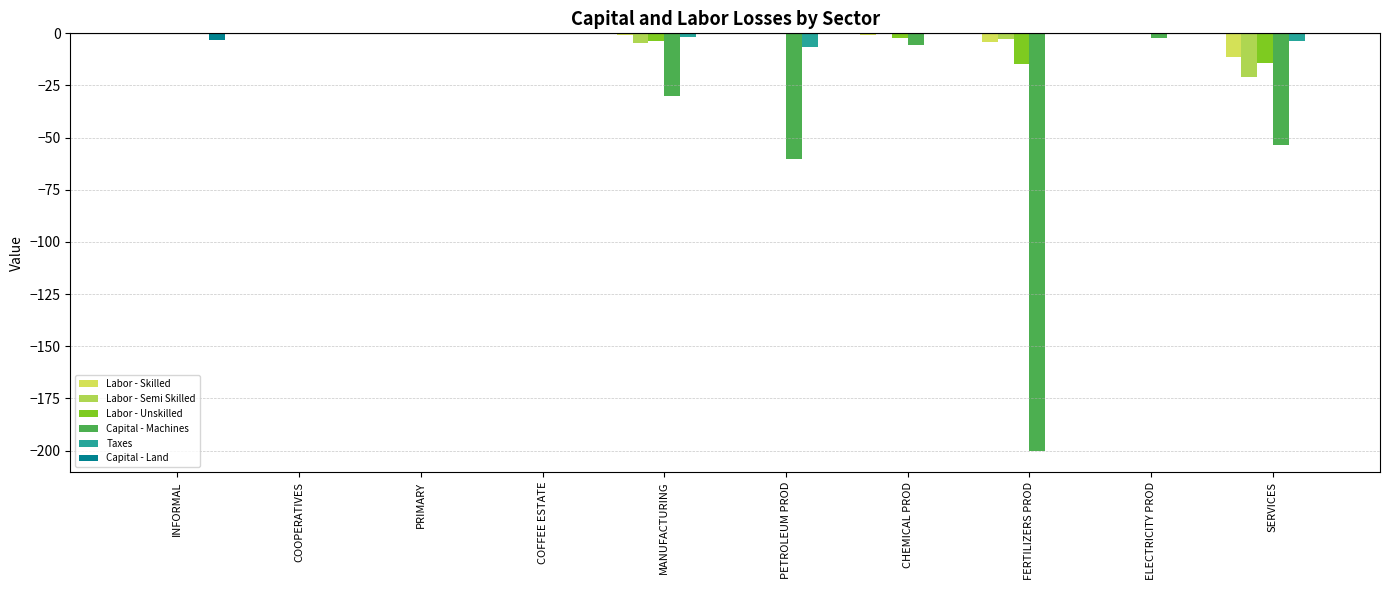

The Capital - Machines series shows -53.4 at SERVICES. True or false?

True